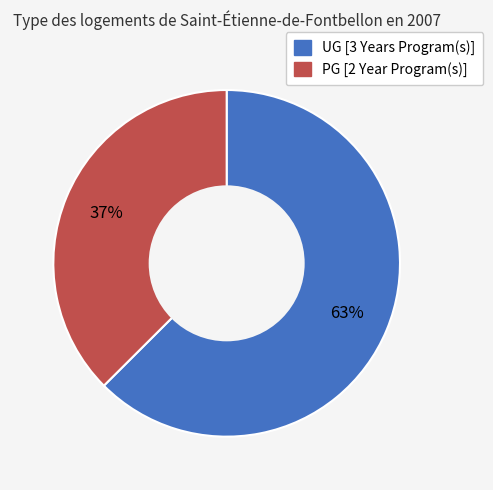

Rank the categories by value from lowest to highest.

PG [2 Year Program(s)], UG [3 Years Program(s)]